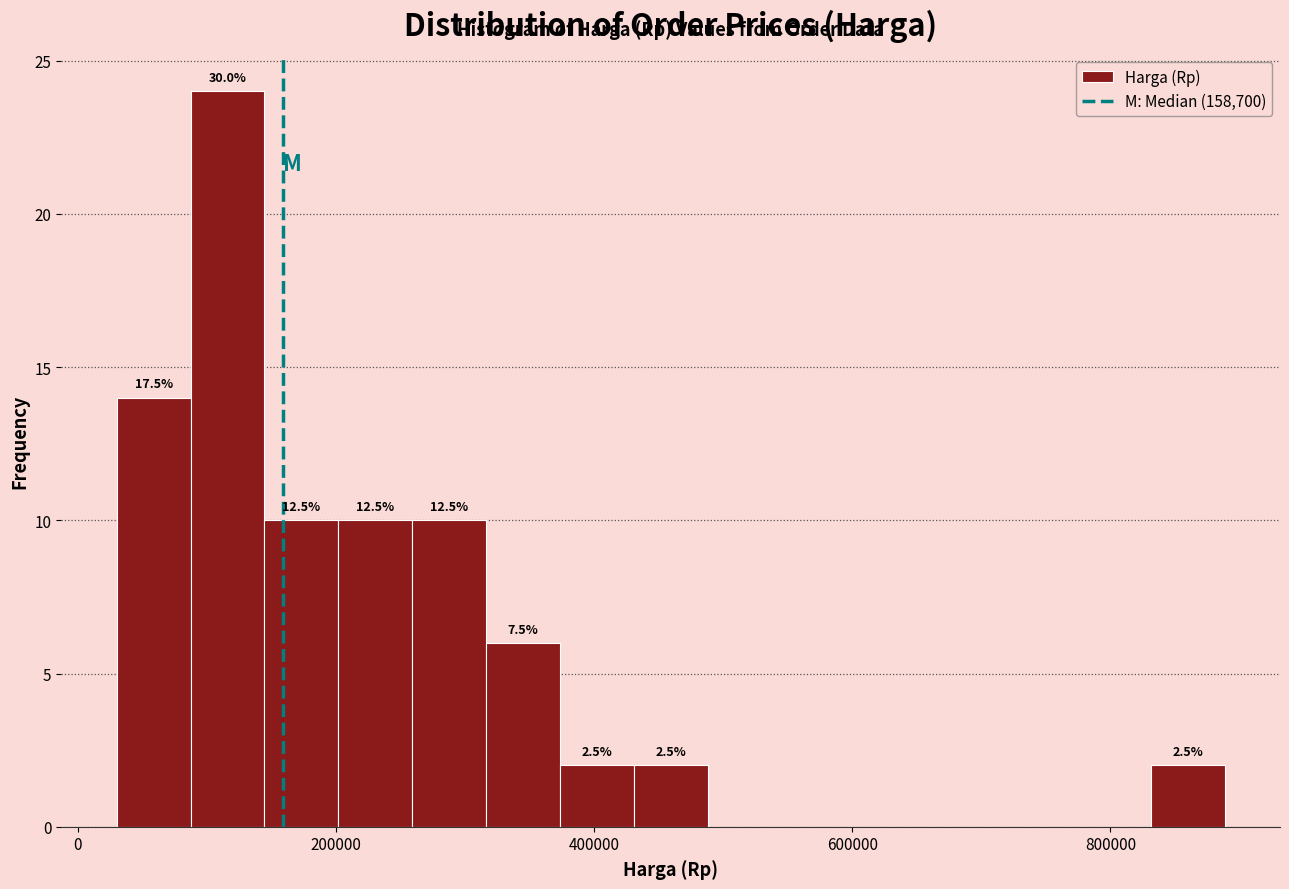

Read against the x-axis, roughly where is the centre of the tallest bar?

120000